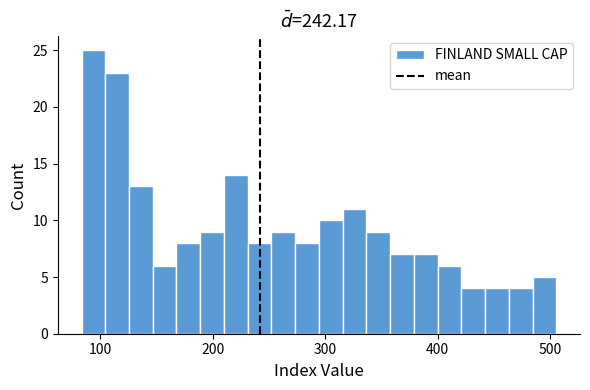

Around what value on the x-axis is the tallest bar? Give the approximate position of its centre, as read against the axis.

90